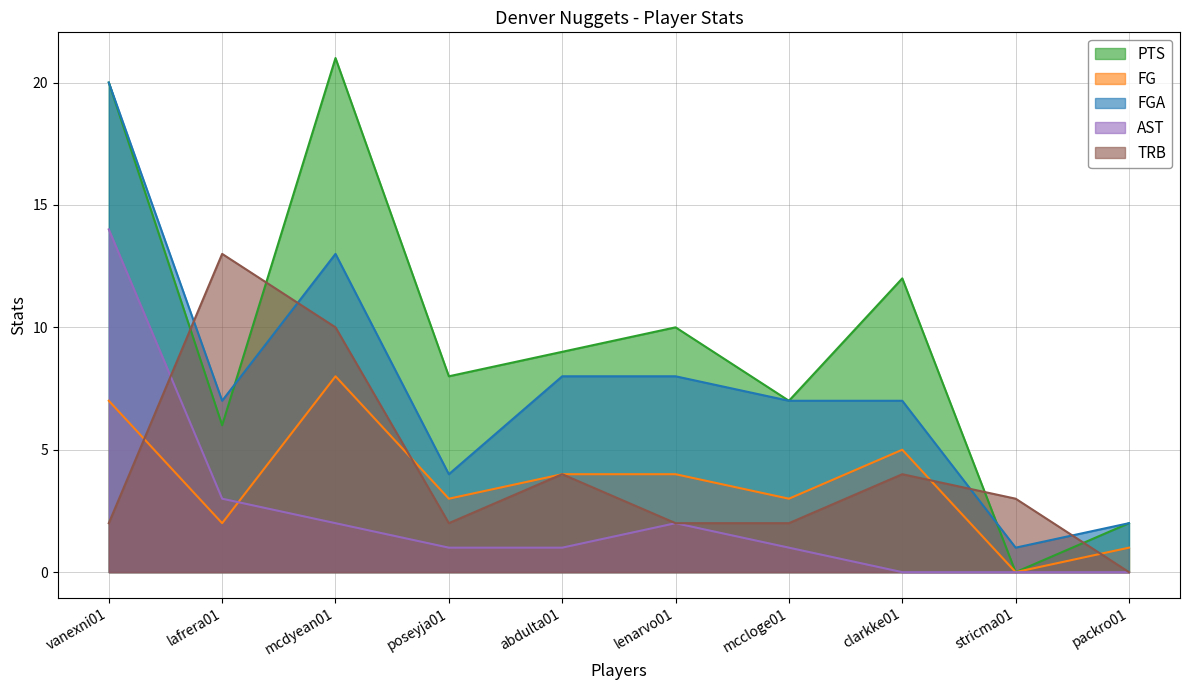

At which label is AST closest to 7?

lafrera01